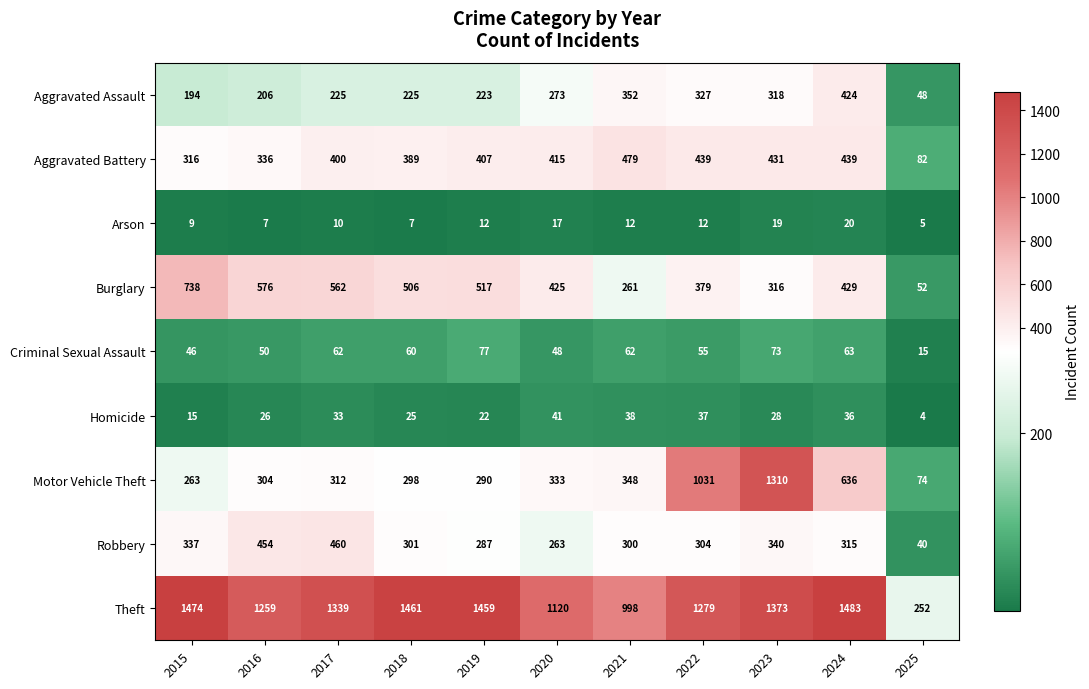

How many series are shown in this chart?

9